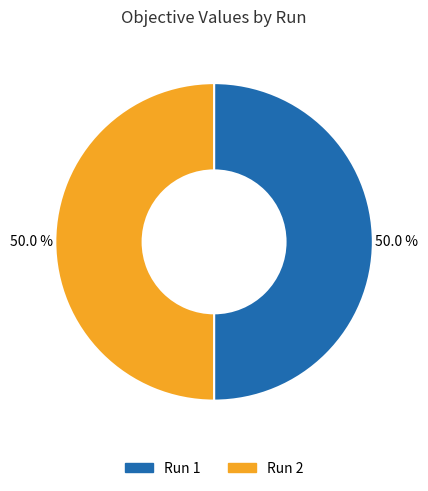

Do Run 1 and Run 2 together represent more than half of the pie?

Yes